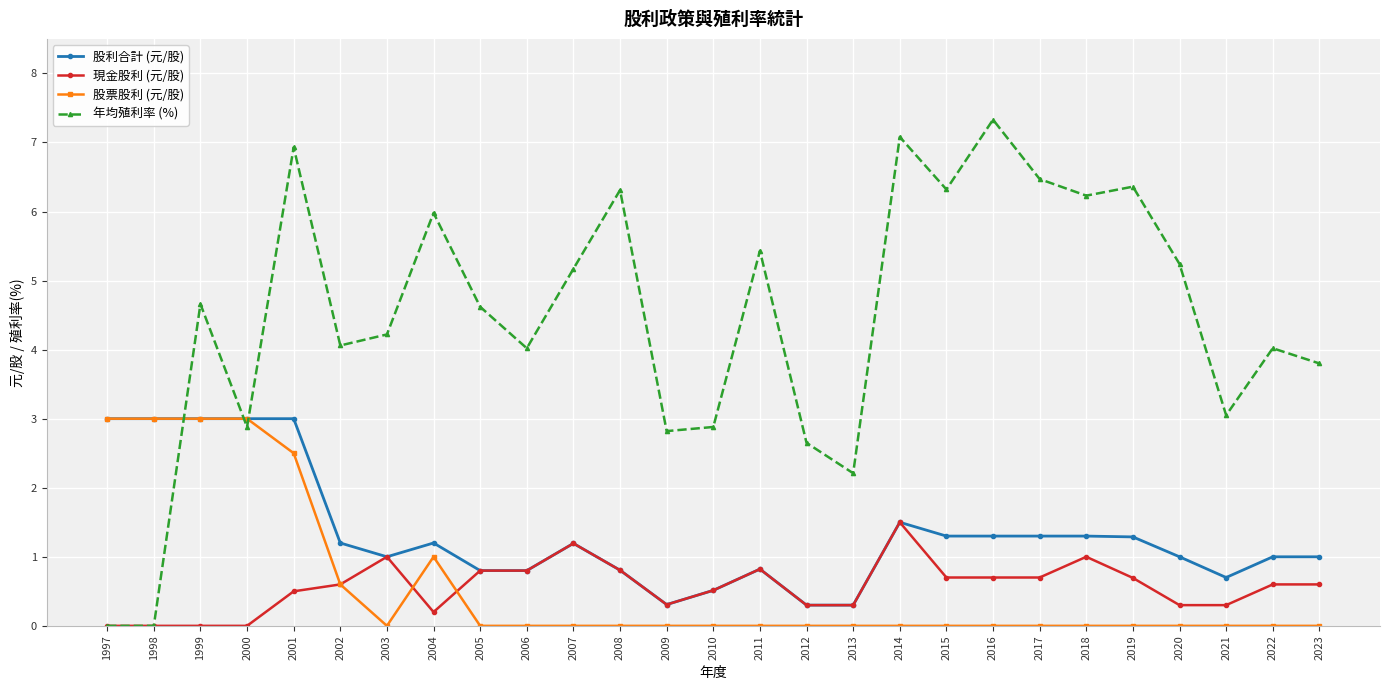

Where is 年均殖利率 (%) nearest to the value 3?

2021